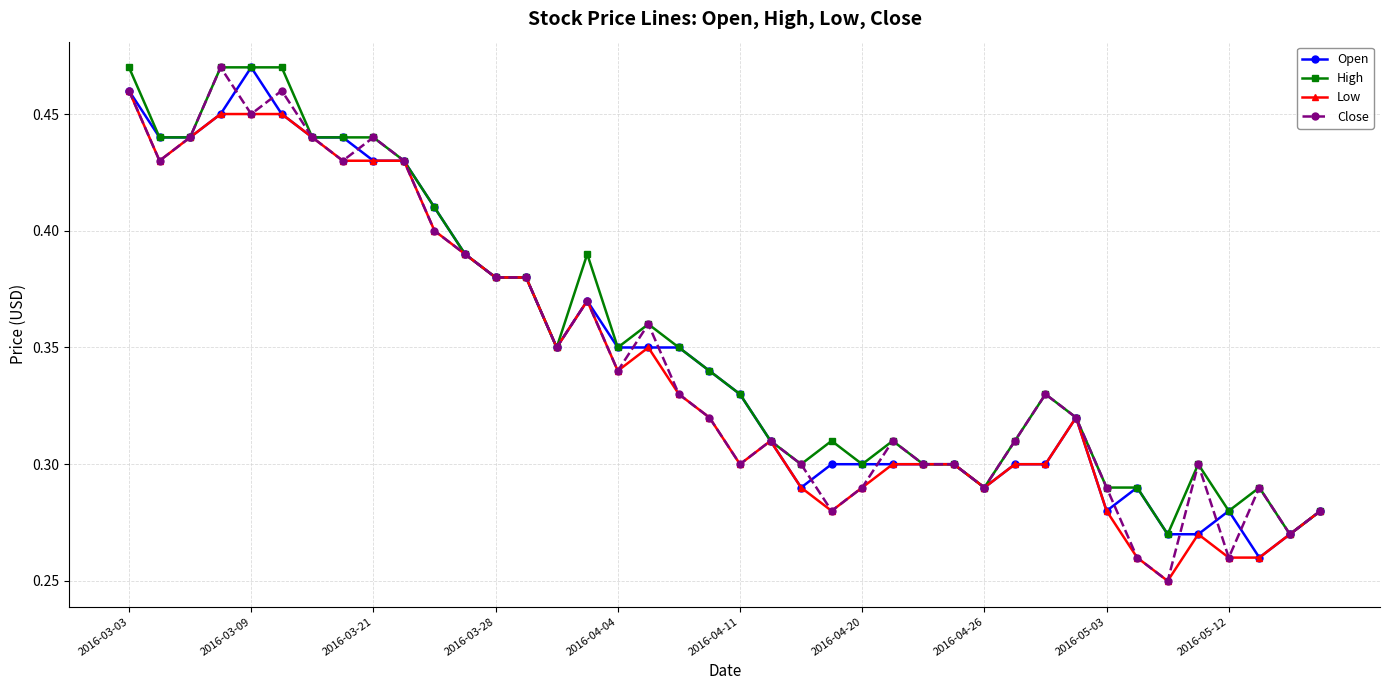

Does the chart display data point markers on the line(s)?

Yes